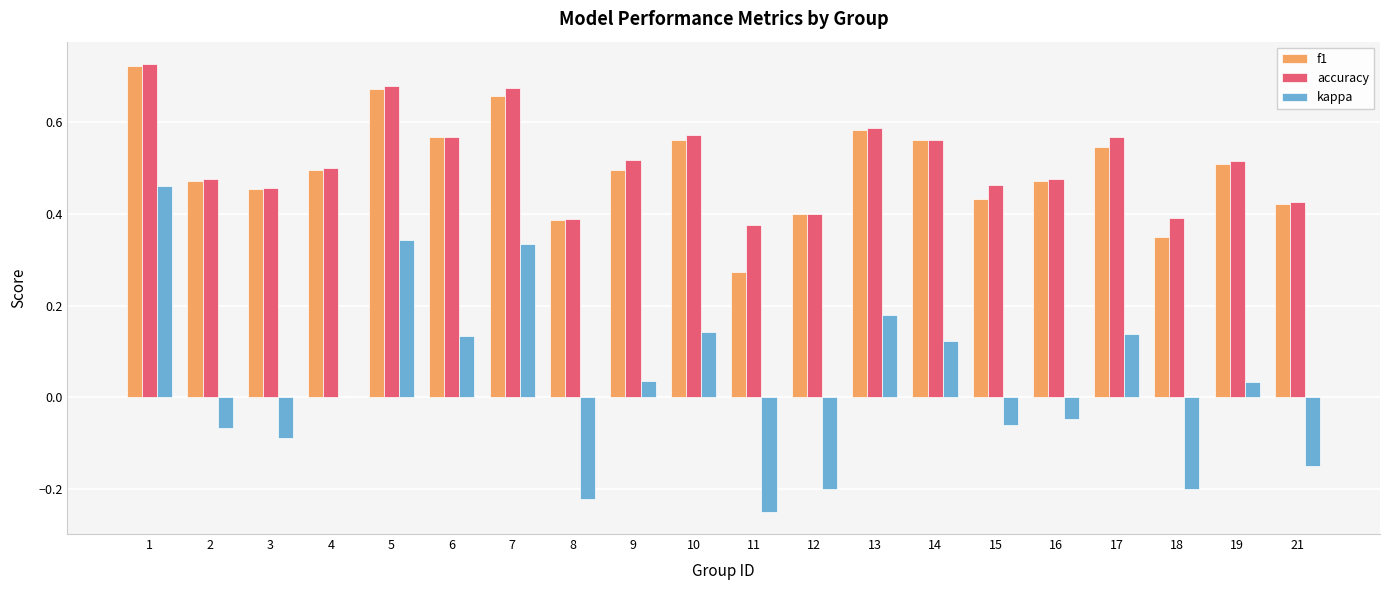

The f1 series shows 0.1 at 19. True or false?

False